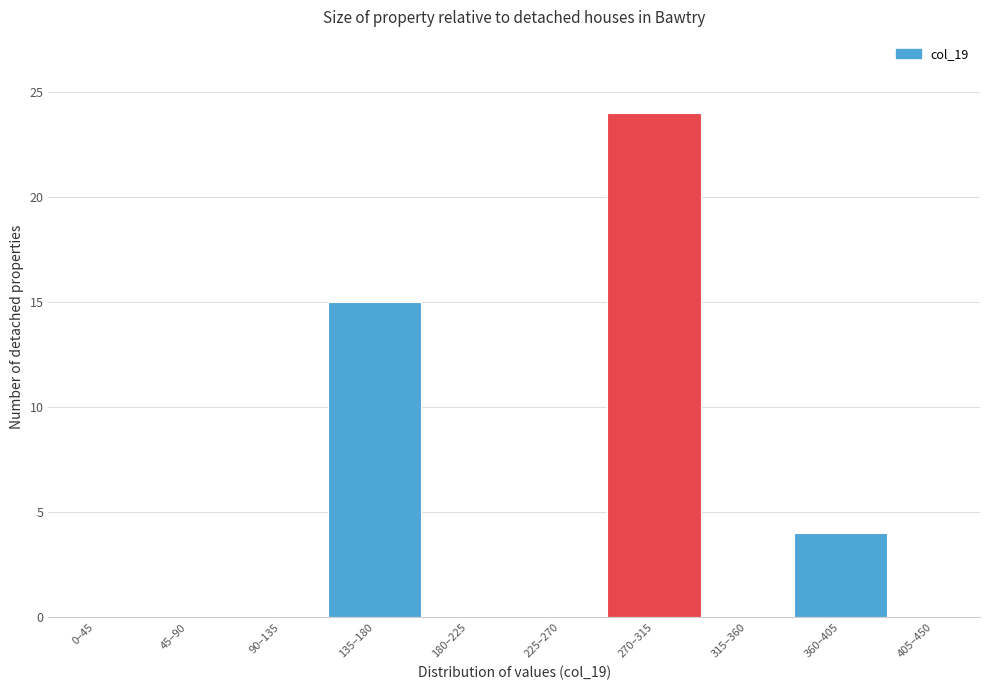

Reading left to right, transcribe all the data shown in this chart.

0–45=0	45–90=0	90–135=0	135–180=15	180–225=0	225–270=0	270–315=24	315–360=0	360–405=4	405–450=0